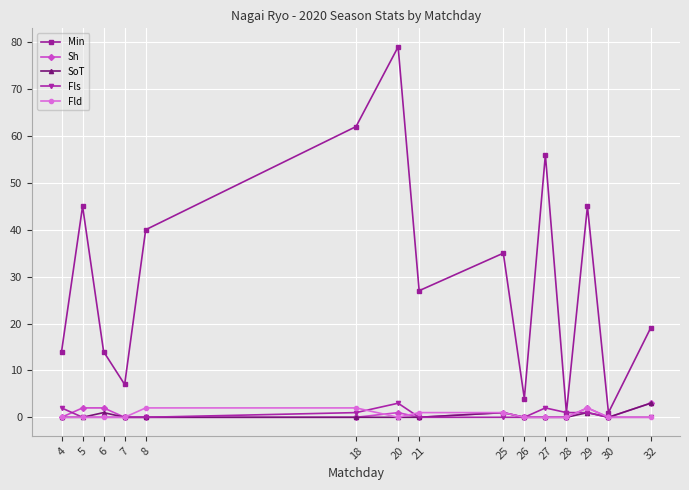

What is the maximum value shown in the chart?

79